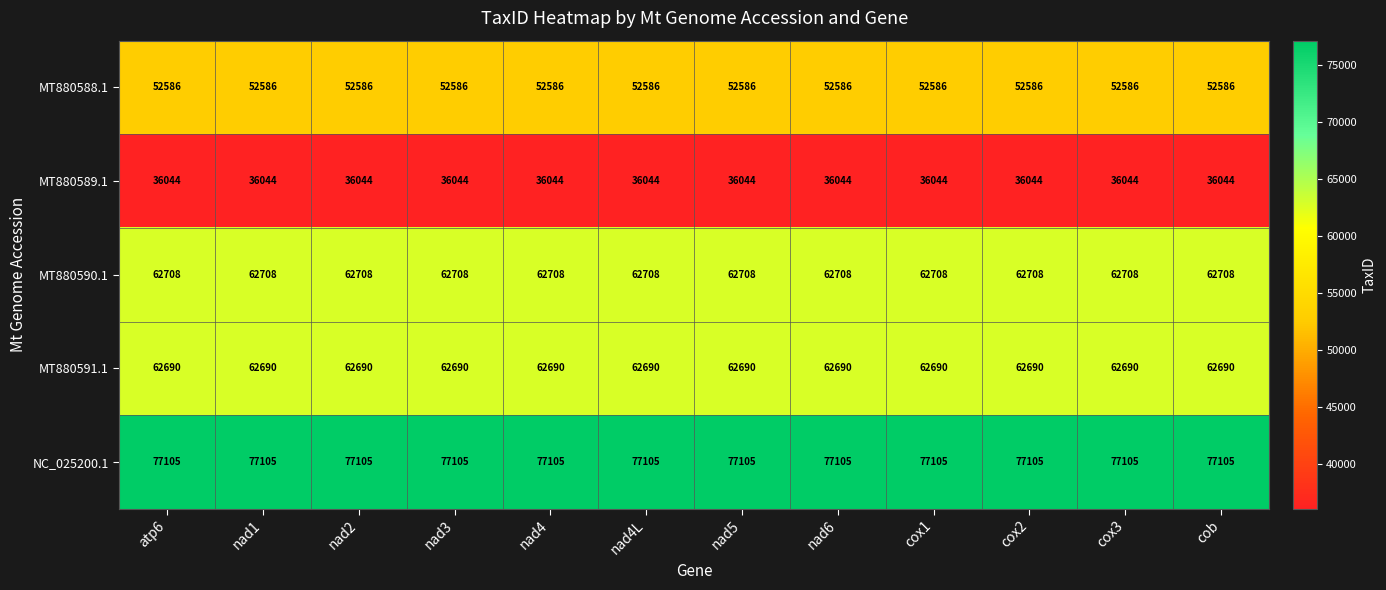

What is the maximum value shown in the chart?

77105